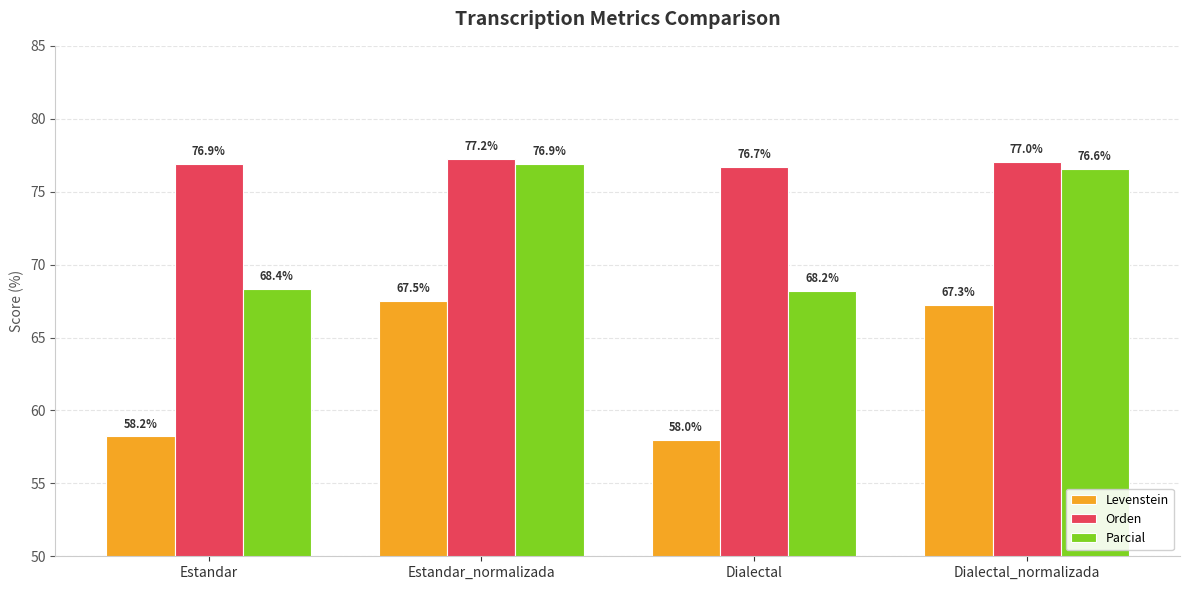

Which series has the widest spread of values?

Levenstein